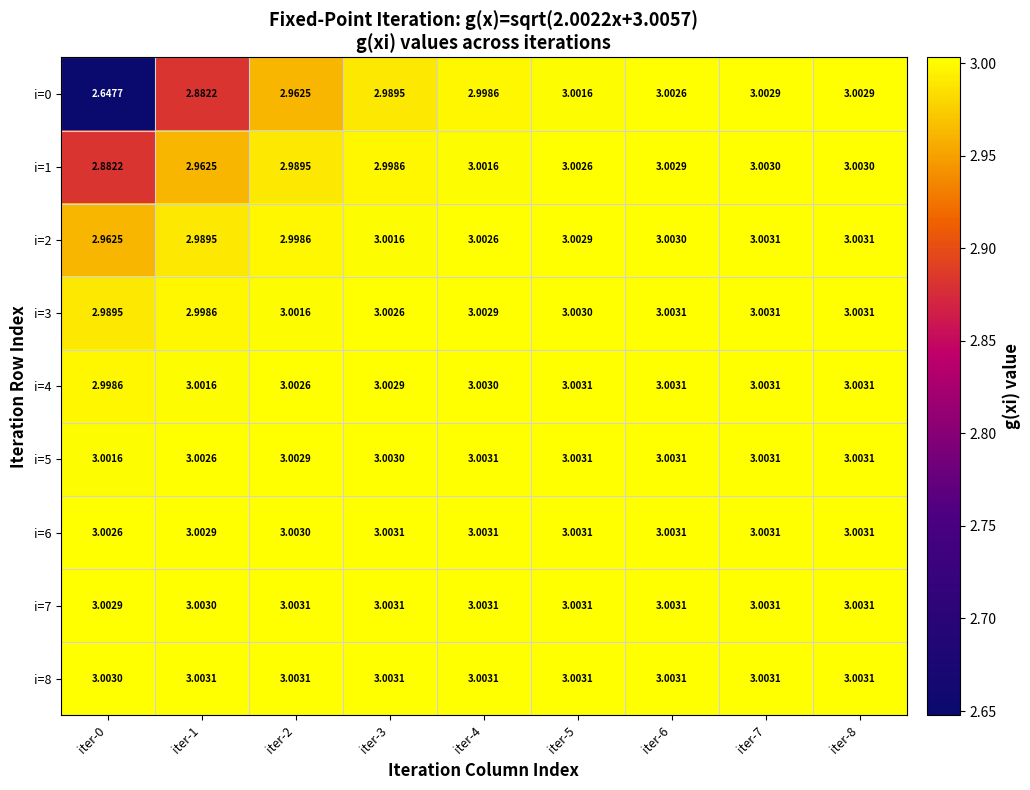

Is the value of i=4 at iter-8 greater than the value of i=0 at iter-2?

Yes